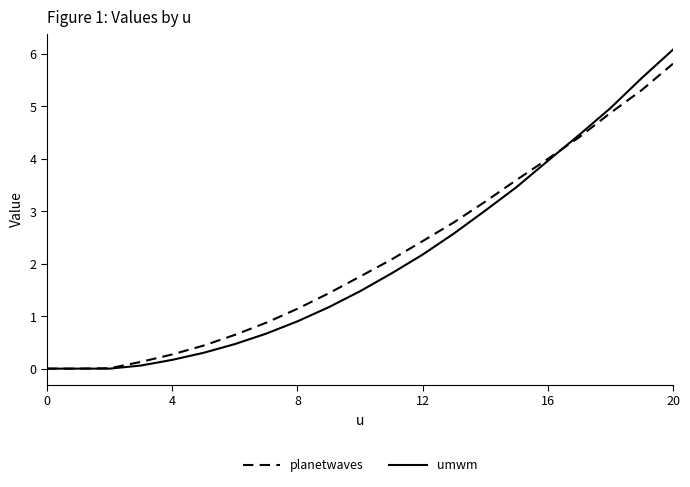

What is the maximum value for umwm?

6.1